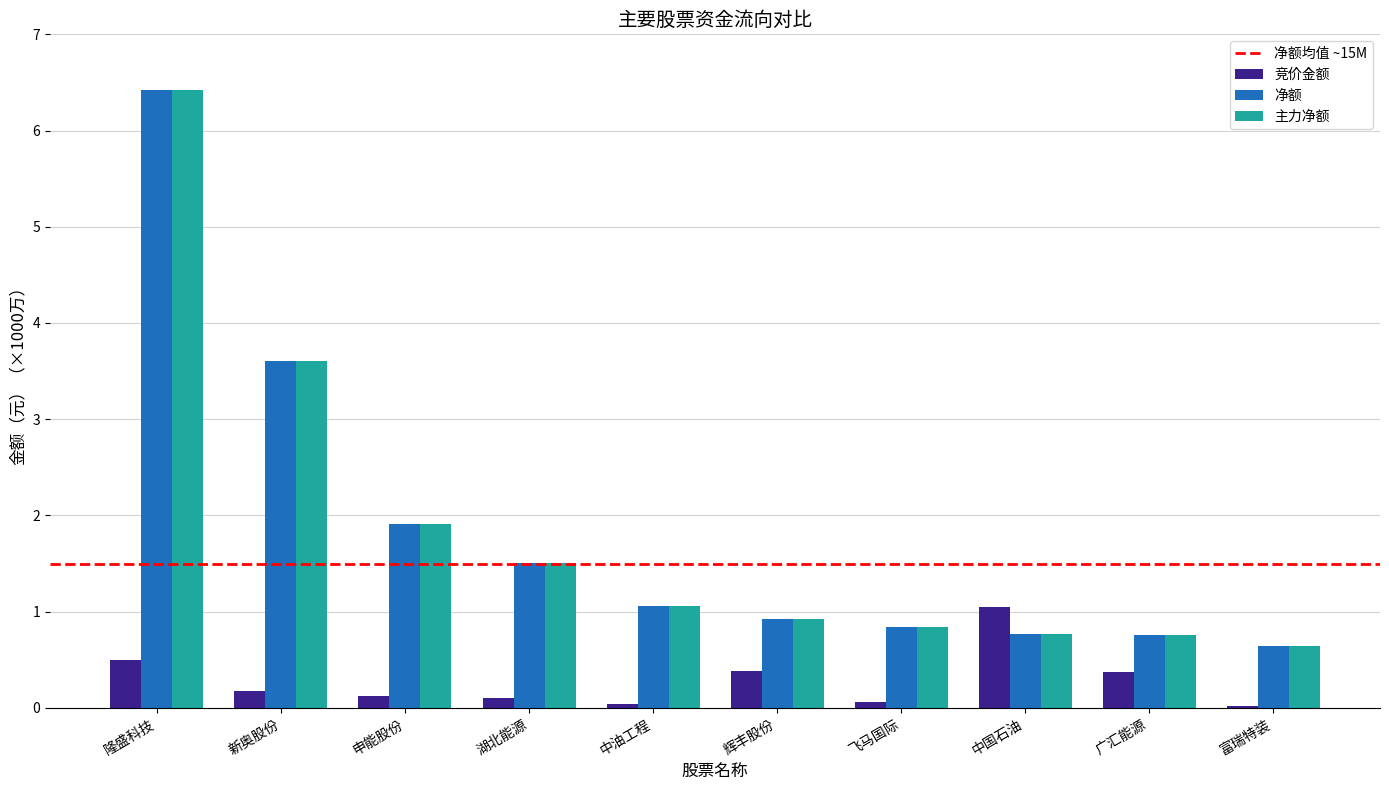

What is the total value across all series at 中国石油?

2.6